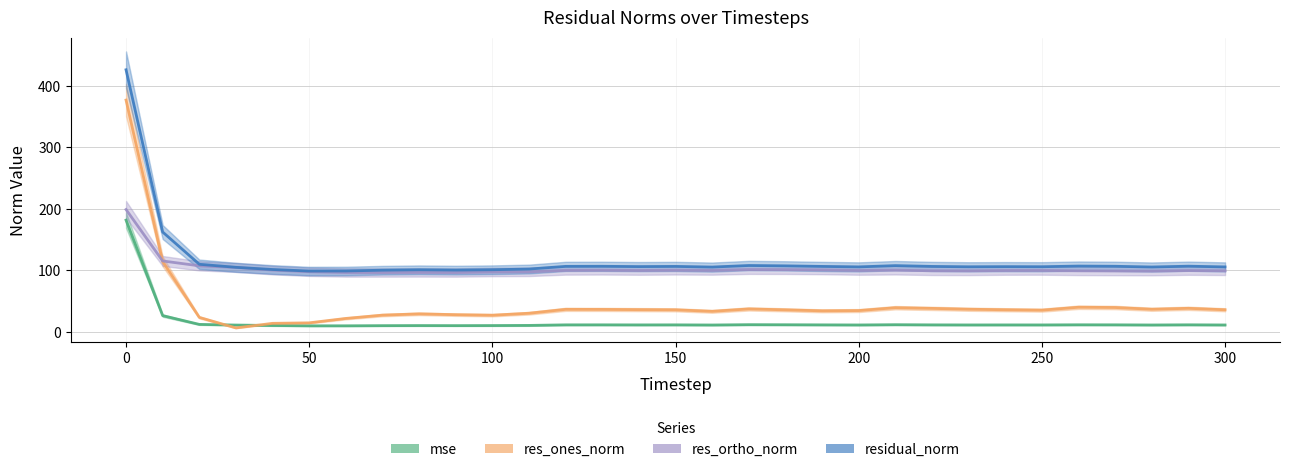

What is the value of the residual_norm point at the 29th from the left?

105.4